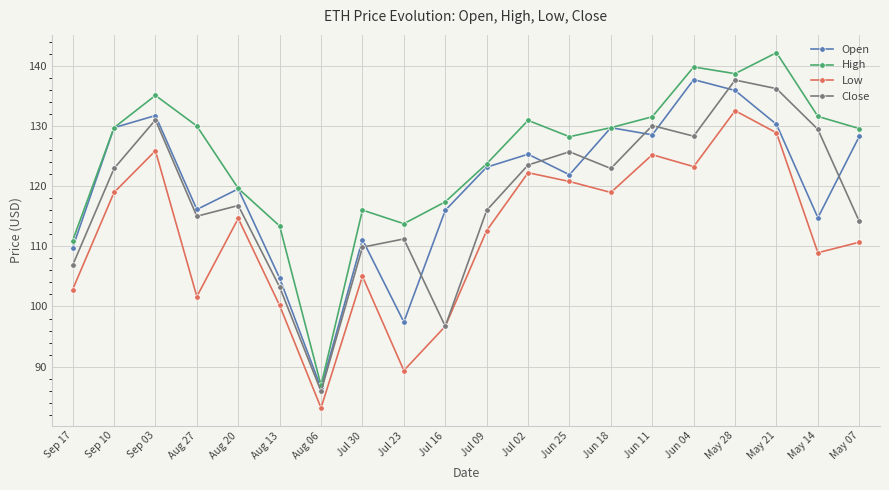

What is the approximate value of Close at May 14?

129.4